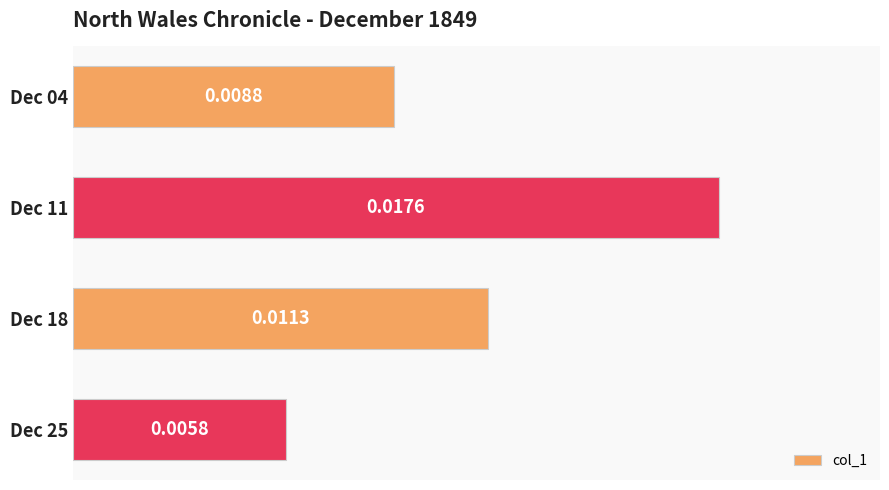

Rank the categories by value from highest to lowest.

Dec 11, Dec 18, Dec 04, Dec 25